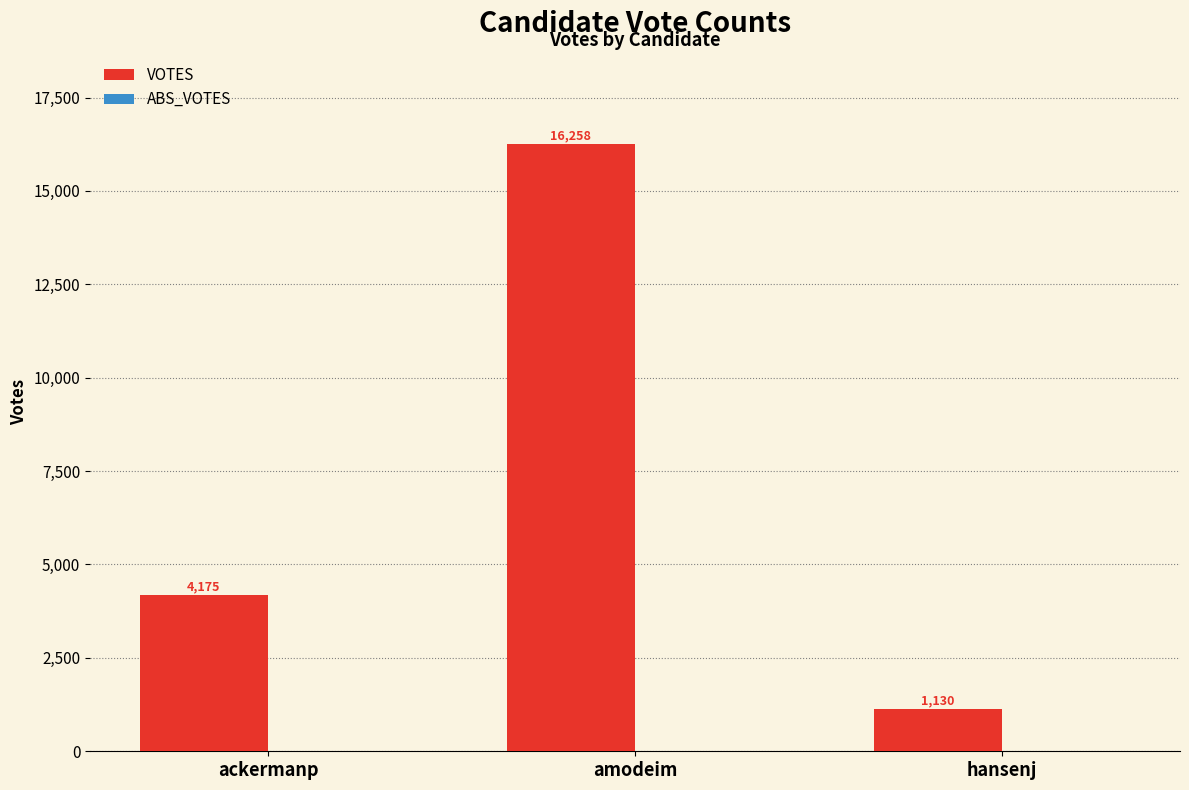

How many data points does each series have?

3